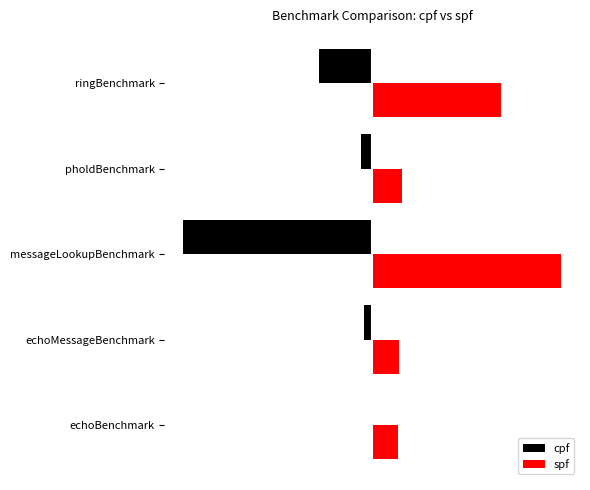

What is the greatest value displayed?

3408548.4